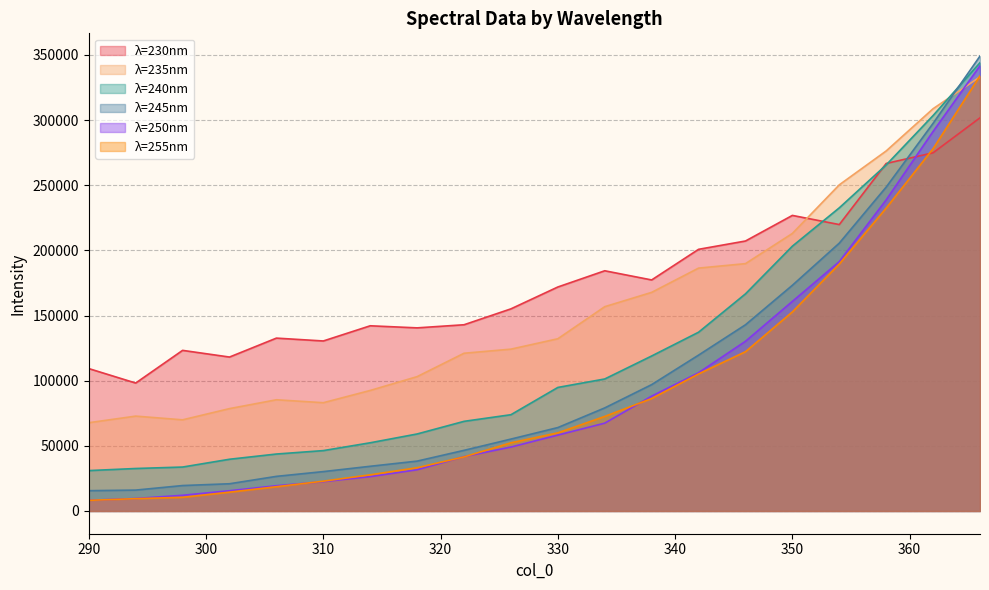

How many lines are shown in the chart?

6